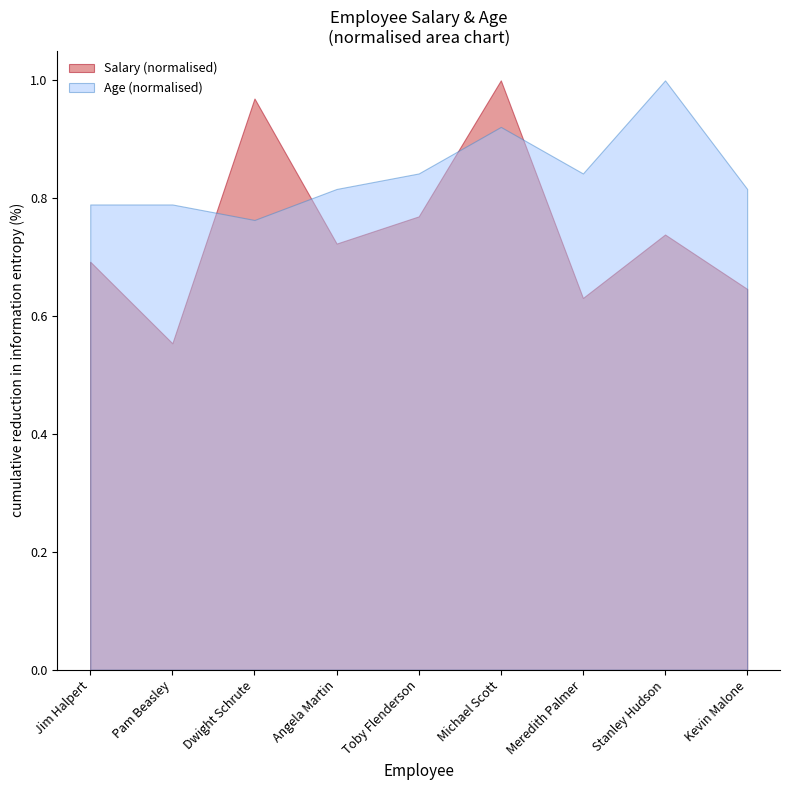

True or false: Salary (normalised) and Age (normalised) intersect in this chart.

True